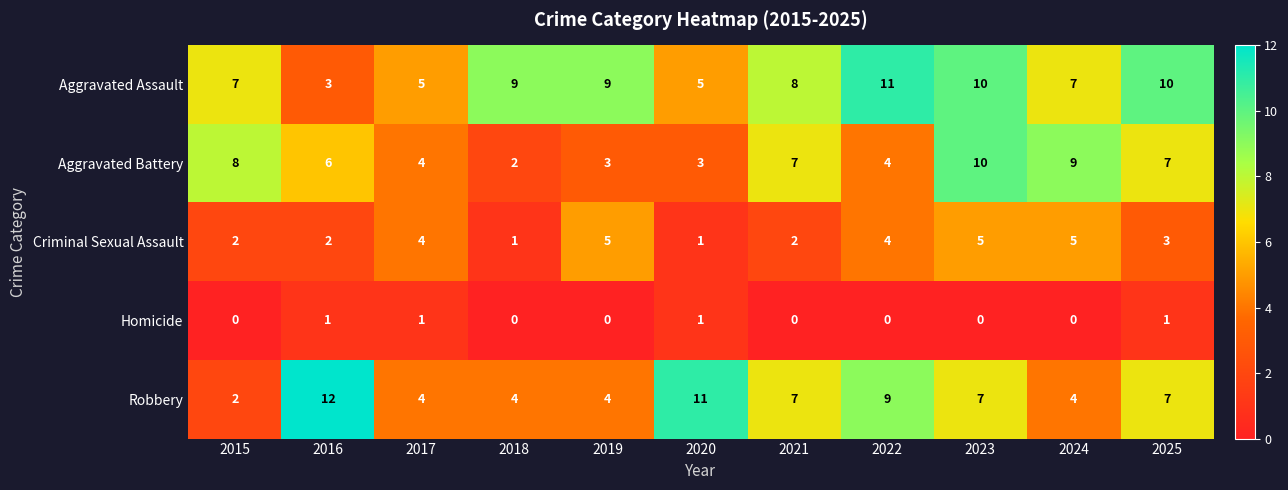

Which series has the widest spread of values?

Robbery